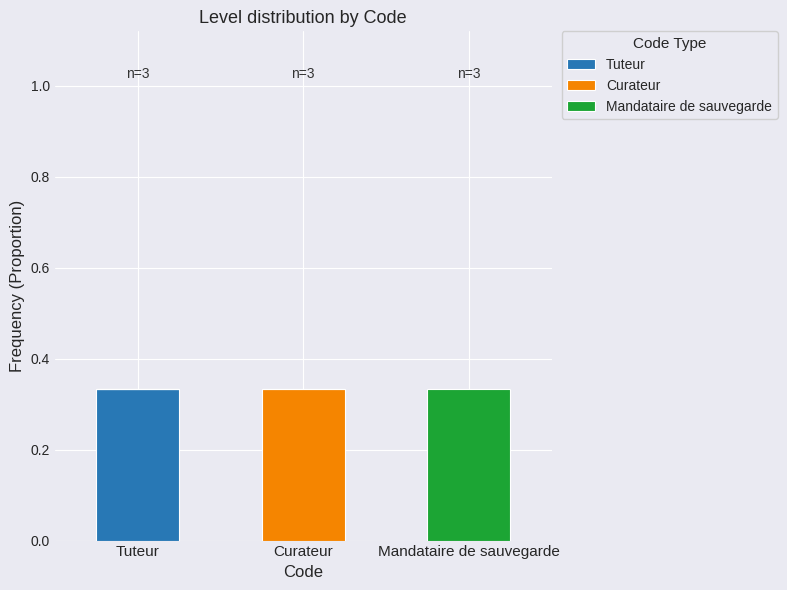

Are the bars grouped side by side (vs. stacked)?

No